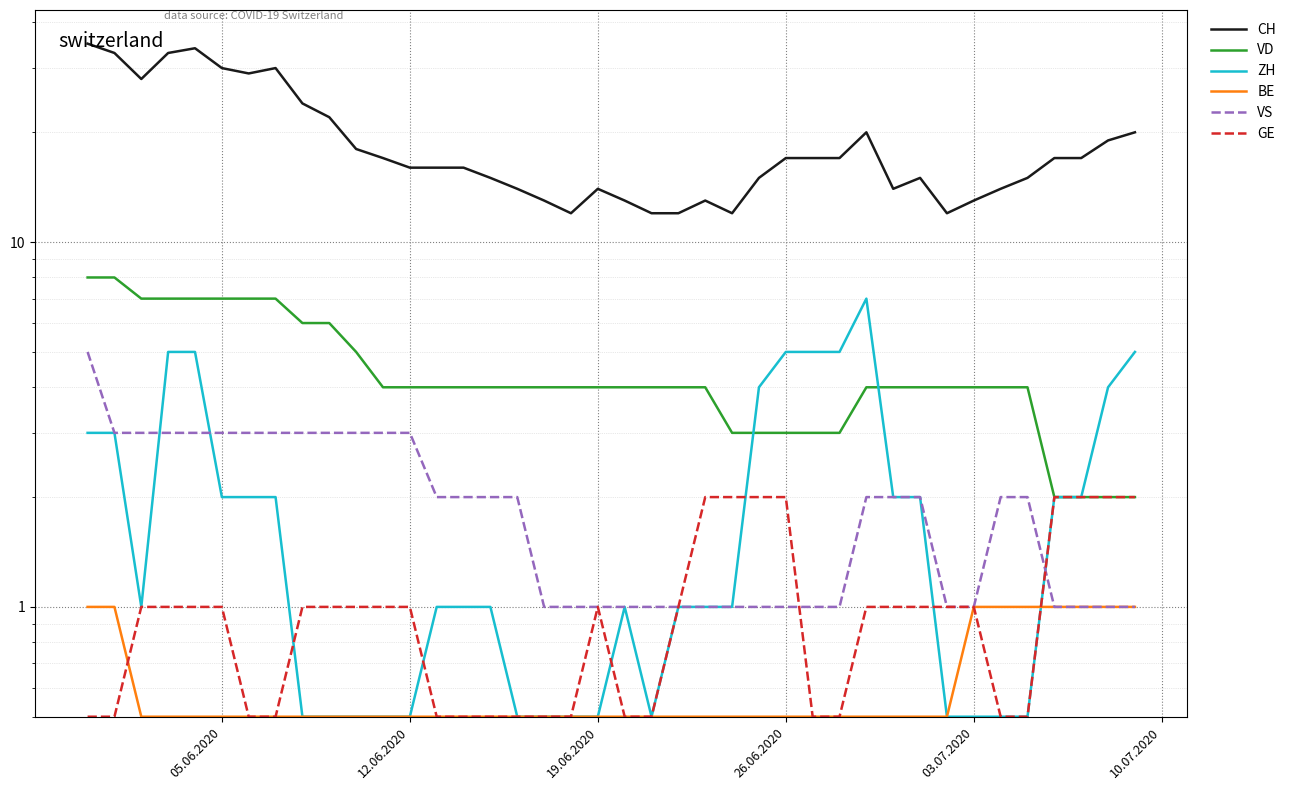

True or false: VD and GE intersect in this chart.

False